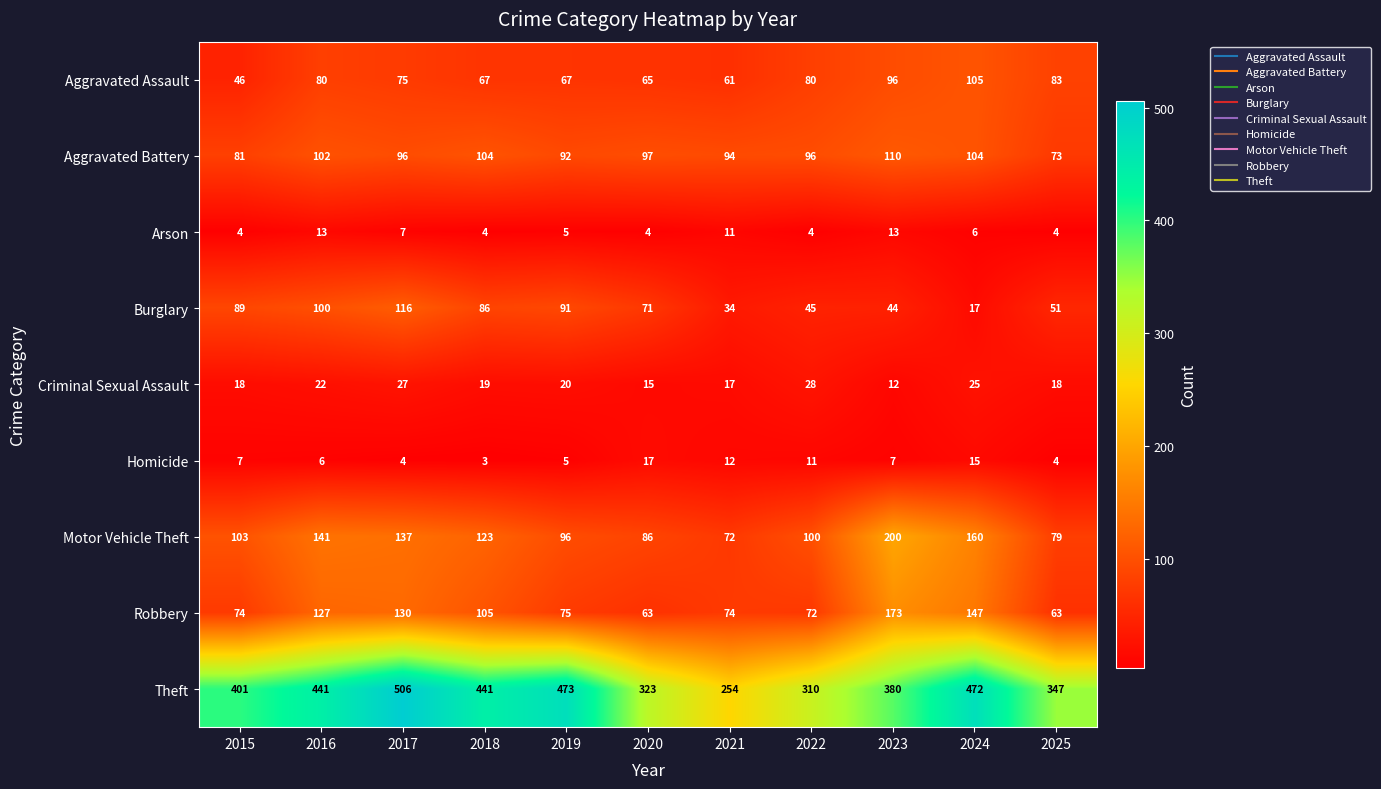

Which category has the highest value across all series?

2017